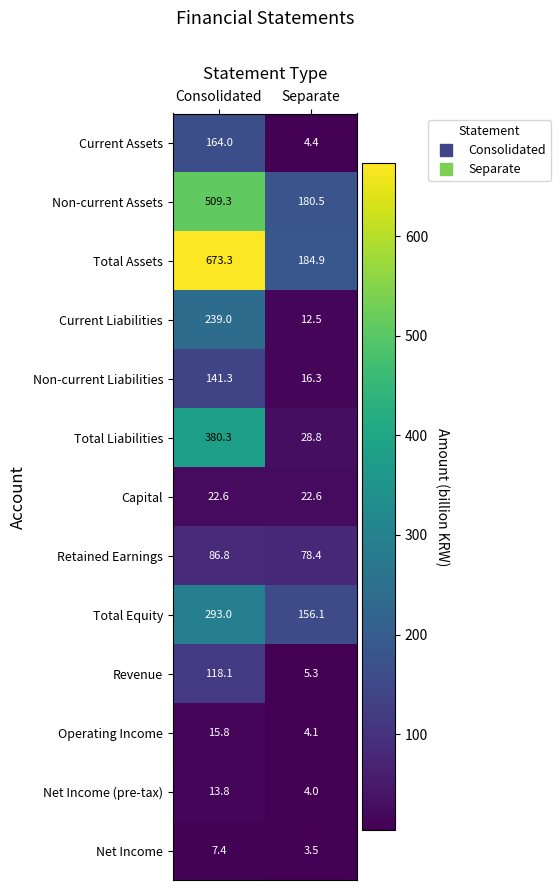

Between Consolidated and Separate, which series saw the biggest shift?

Total Assets